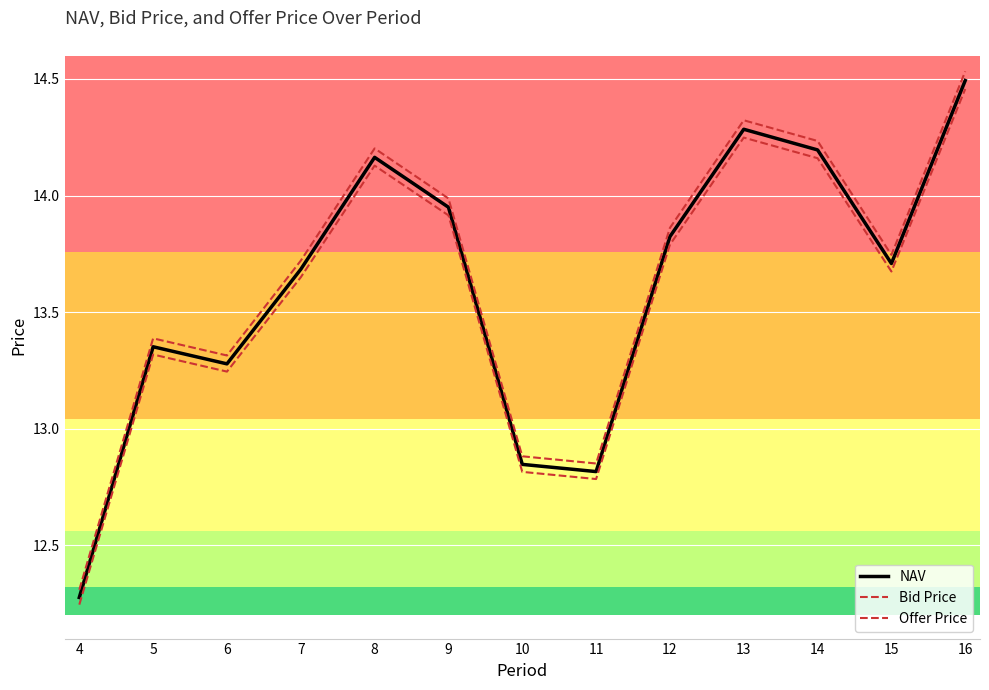

True or false: Offer Price and NAV cross at least once.

False